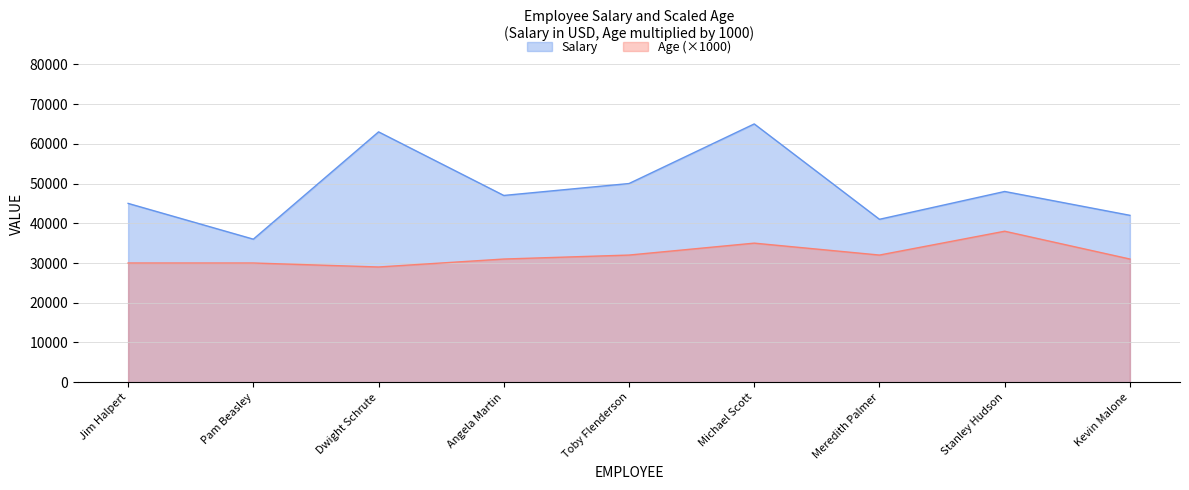

Reading right to left, transcribe all the data shown in this chart.

Salary: Kevin Malone=42000	Stanley Hudson=48000	Meredith Palmer=41000	Michael Scott=65000	Toby Flenderson=50000	Angela Martin=47000	Dwight Schrute=63000	Pam Beasley=36000	Jim Halpert=45000
Age: Kevin Malone=31000	Stanley Hudson=38000	Meredith Palmer=32000	Michael Scott=35000	Toby Flenderson=32000	Angela Martin=31000	Dwight Schrute=29000	Pam Beasley=30000	Jim Halpert=30000